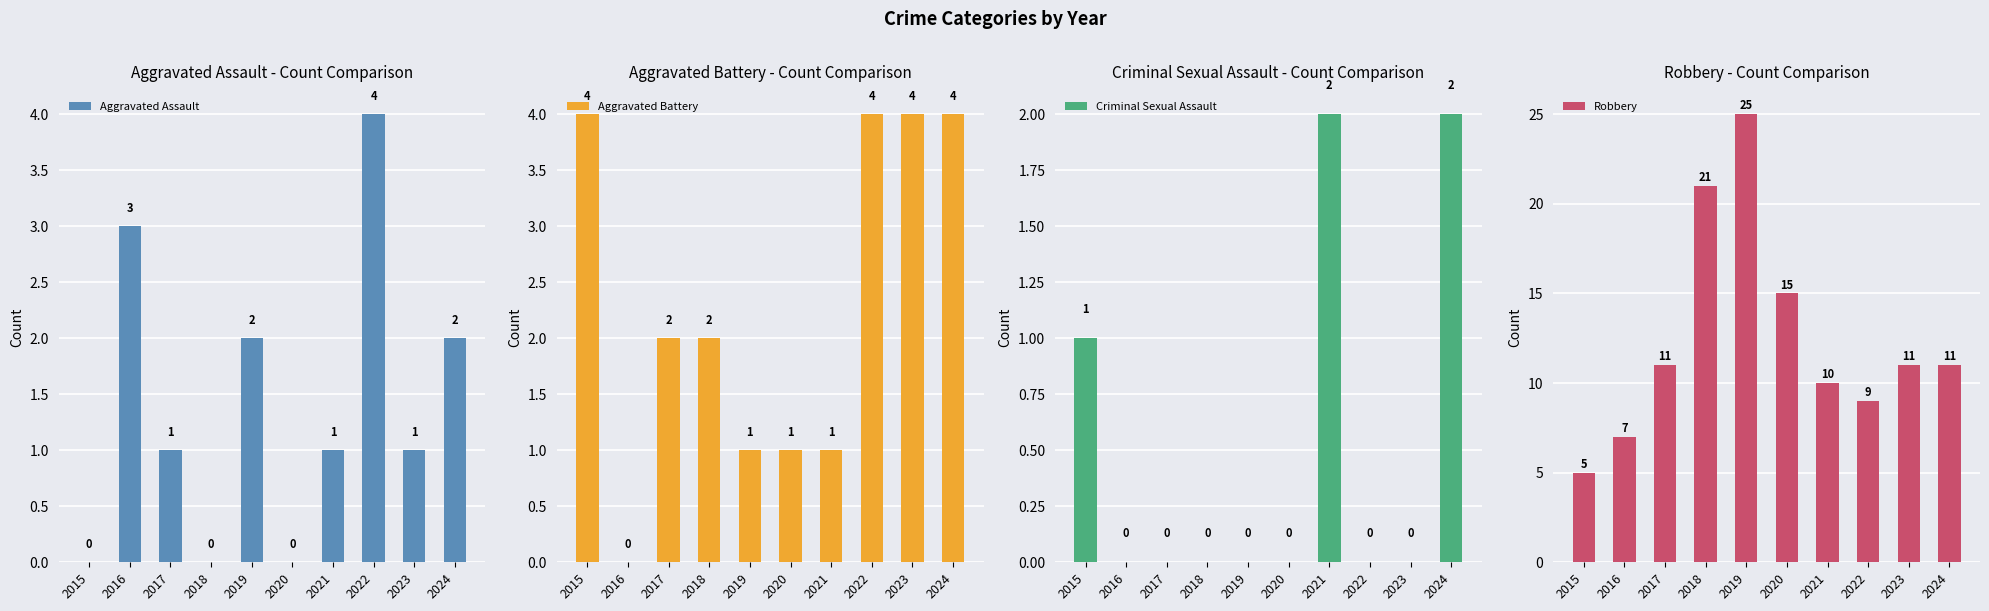

What are all the series names shown in the legend?

Aggravated Assault, Aggravated Battery, Criminal Sexual Assault, Robbery